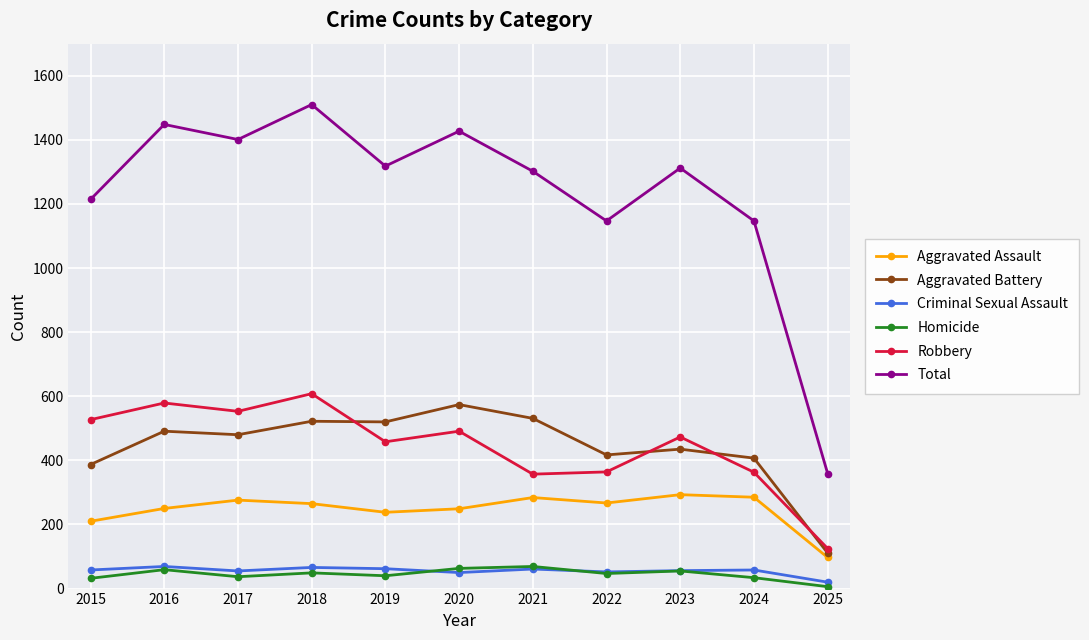

What is the sum of the Robbery values at 2019 and 2015?

985